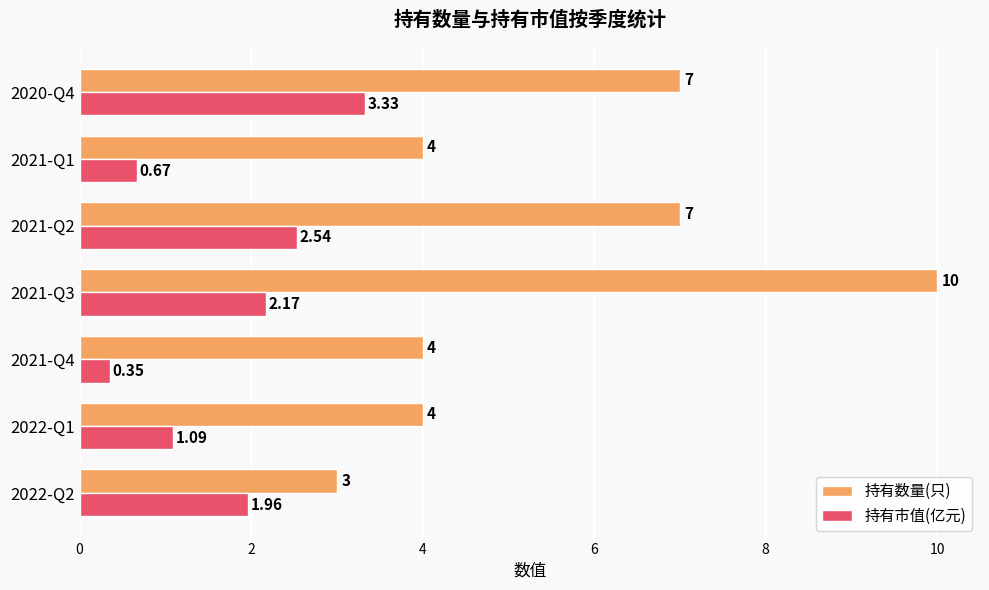

List the series in order of their overall mean, highest first.

持有数量(只), 持有市值(亿元)